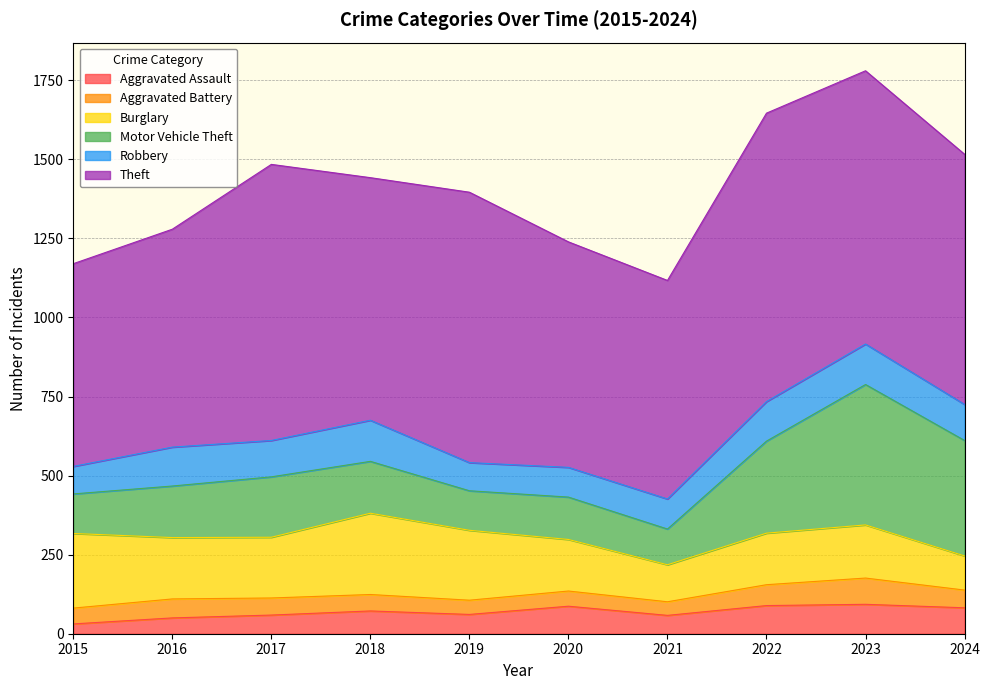

Reading right to left, transcribe all the data shown in this chart.

Aggravated Assault: 2024=82	2023=93	2022=89	2021=58	2020=87	2019=61	2018=72	2017=59	2016=50	2015=31
Aggravated Battery: 2024=56	2023=83	2022=66	2021=43	2020=48	2019=45	2018=52	2017=54	2016=60	2015=50
Burglary: 2024=108	2023=168	2022=163	2021=117	2020=163	2019=221	2018=257	2017=192	2016=194	2015=236
Motor Vehicle Theft: 2024=365	2023=444	2022=291	2021=113	2020=134	2019=125	2018=164	2017=191	2016=163	2015=125
Robbery: 2024=114	2023=128	2022=125	2021=95	2020=94	2019=89	2018=130	2017=115	2016=123	2015=87
Theft: 2024=791	2023=864	2022=912	2021=691	2020=713	2019=855	2018=767	2017=873	2016=689	2015=641